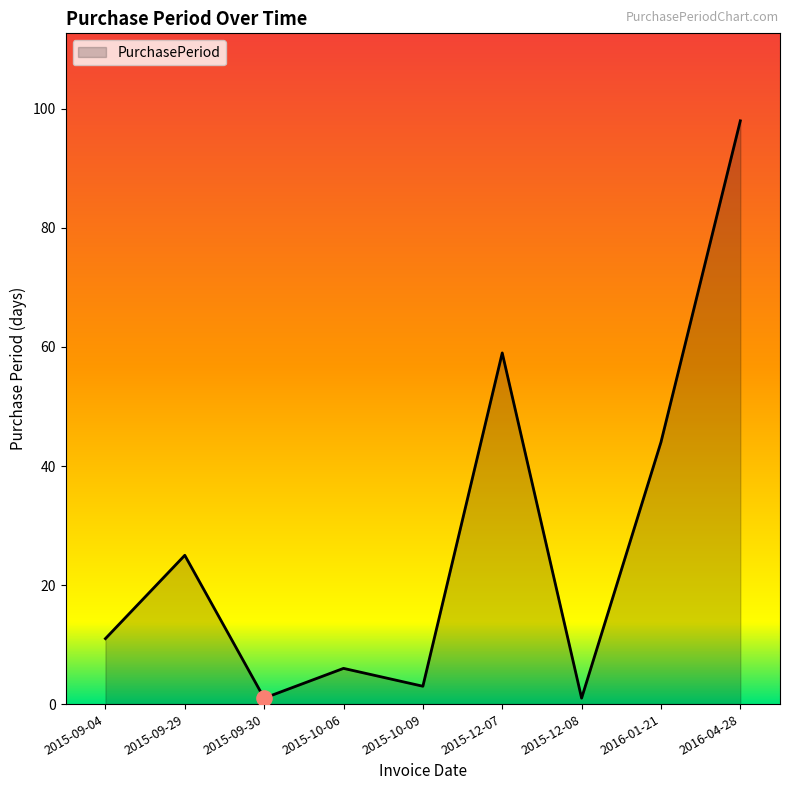

Approximately how many times larger is the value at 2015-12-07 compared to 2016-04-28?

0.6